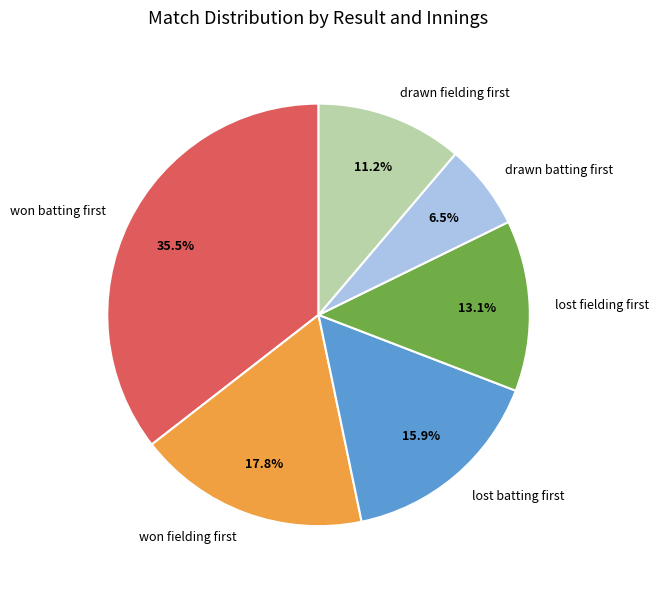

Which slice is the largest?

won batting first